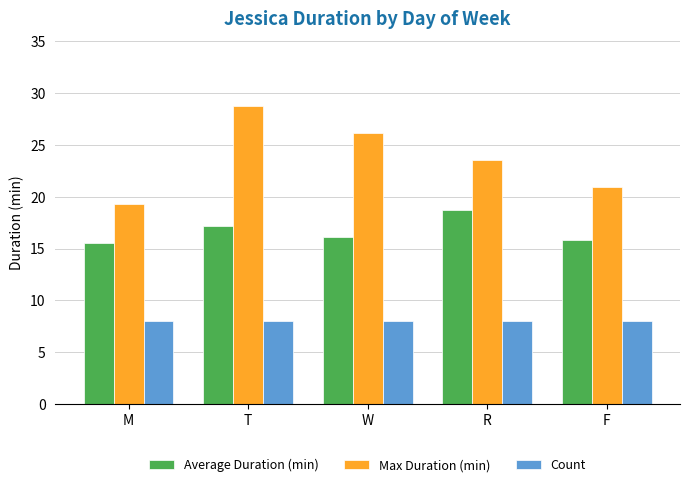

What value does the Count series have at R?

8.0